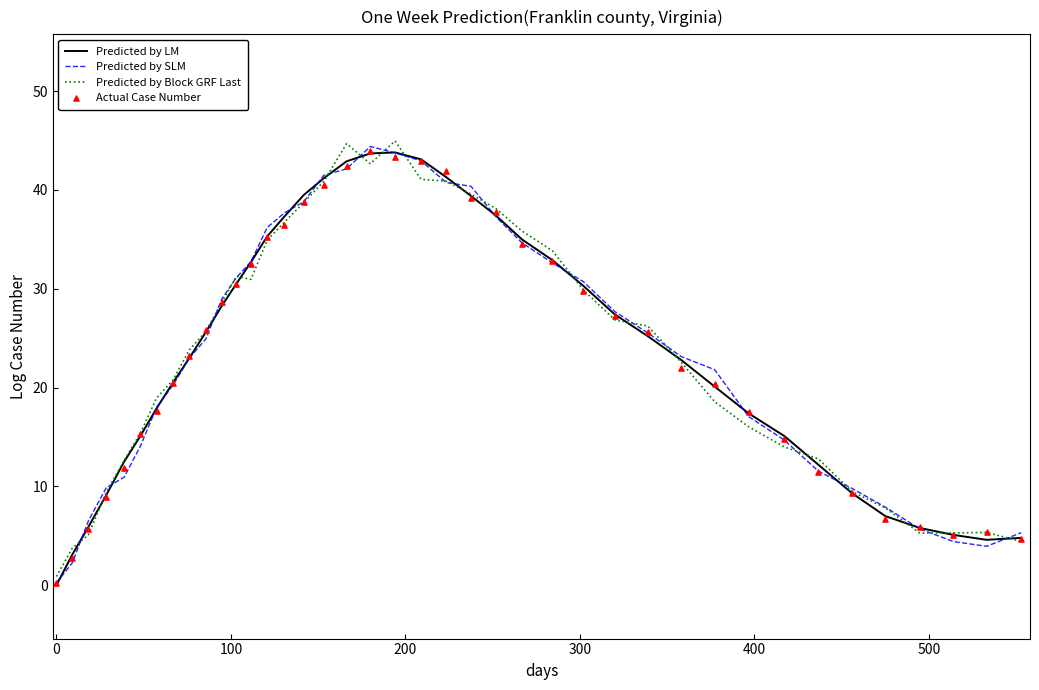

Which series contains the lowest Y value?

Predicted by LM